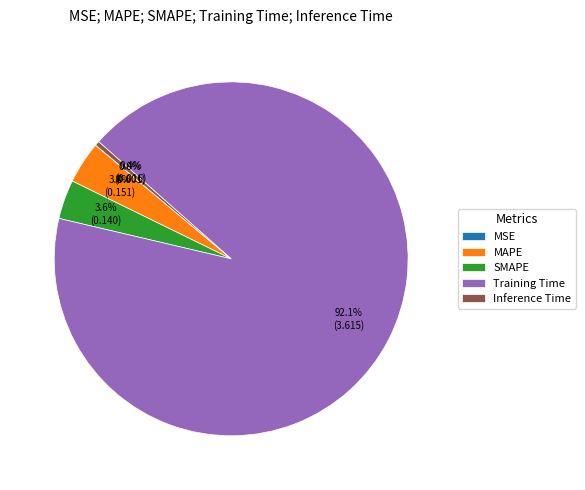

Which category accounts for the majority?

Training Time